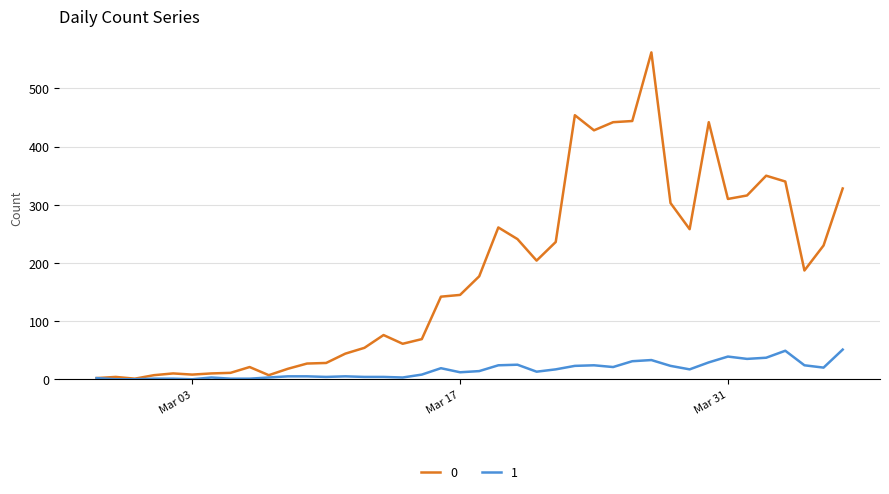

How many categories are shown in the chart?

40